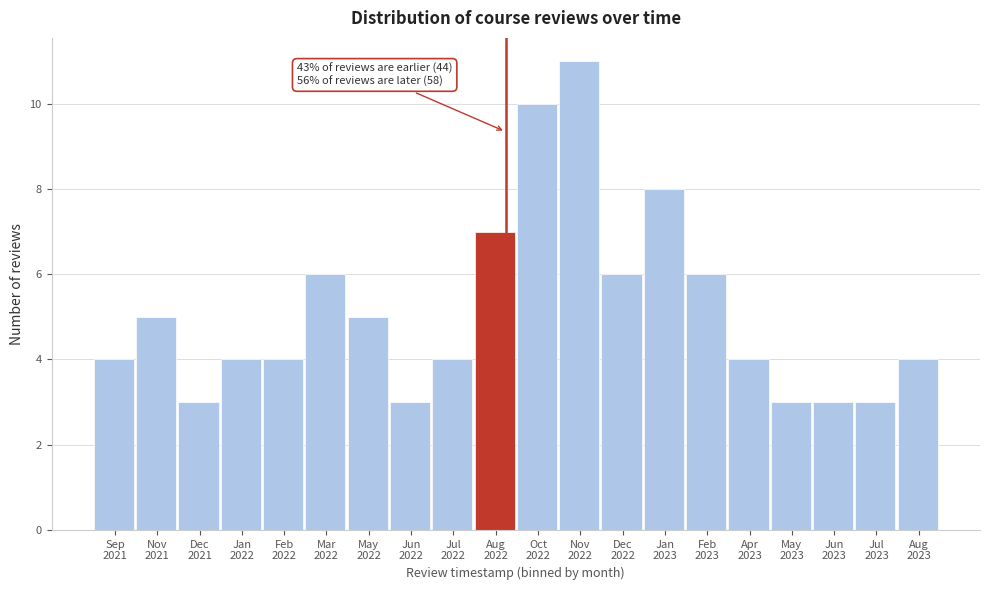

Reading left to right, list all the values displayed in this chart.

4	5	3	4	4	6	5	3	4	7	10	11	6	8	6	4	3	3	3	4